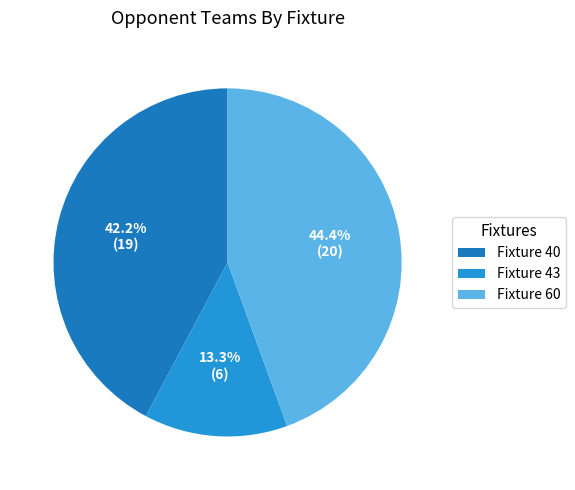

Combined, do Fixture 60 and Fixture 43 account for over 50%?

Yes